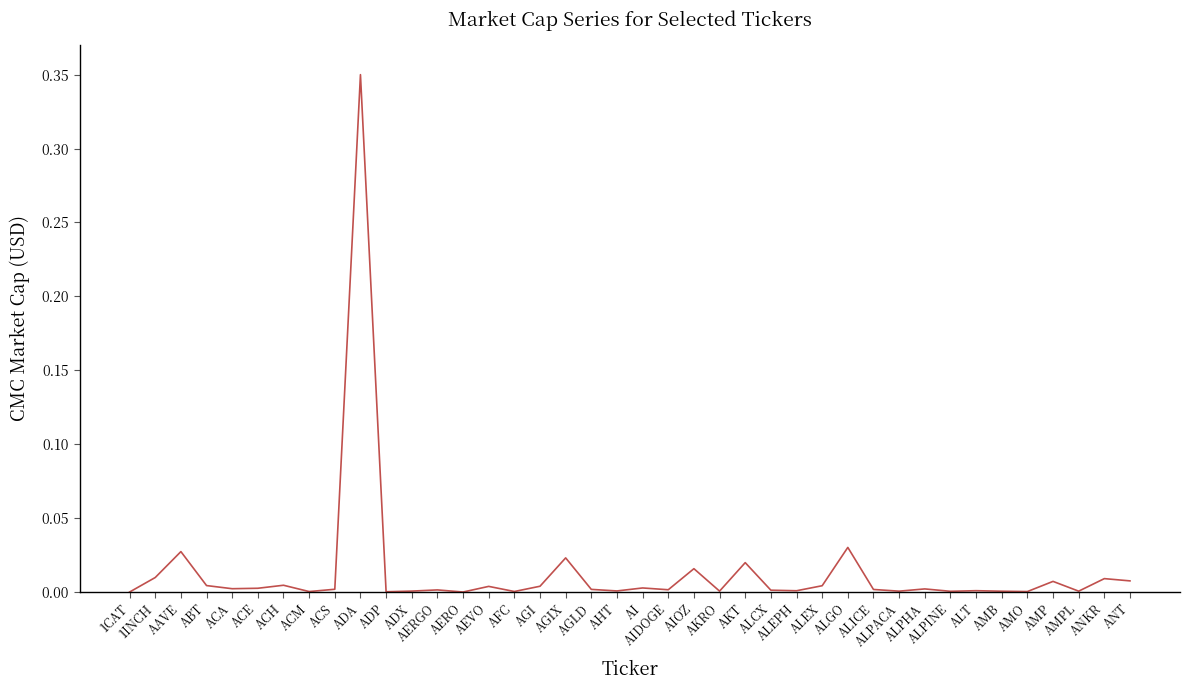

How many lines are shown in the chart?

1